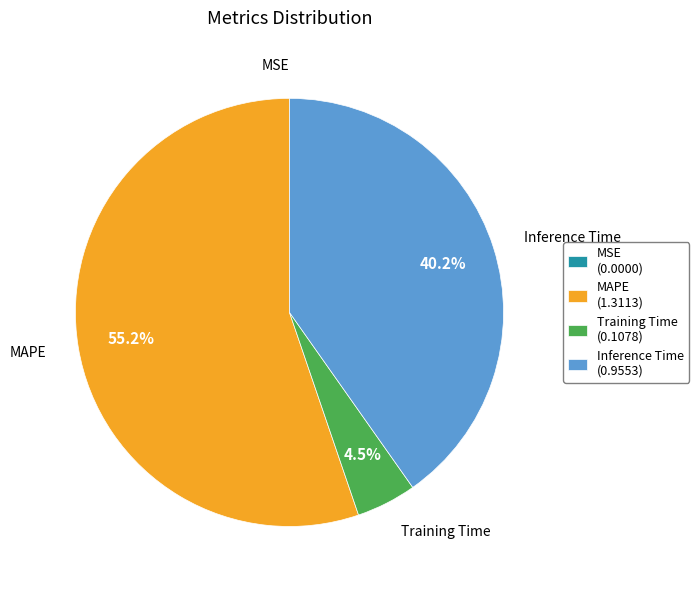

Is it true that Training Time is 11% of the pie?

False